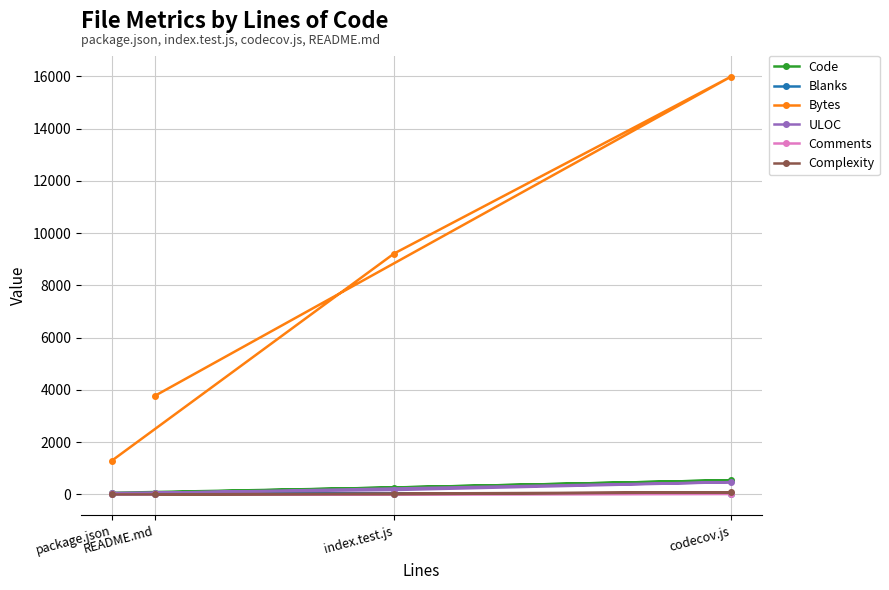

What position from the left is codecov.js?

4